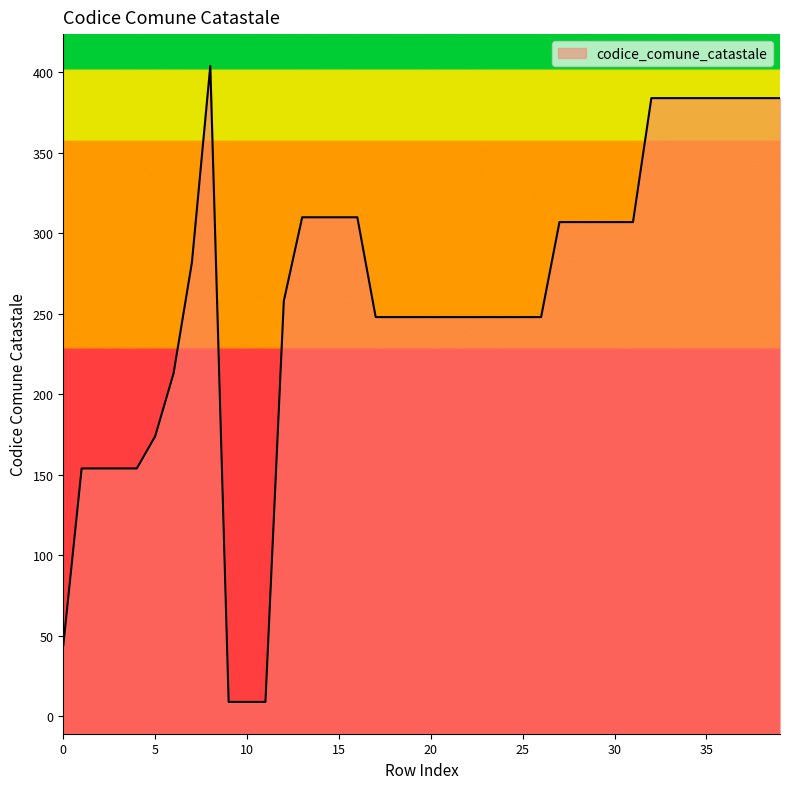

What is the value of the 4th point from the left?

154